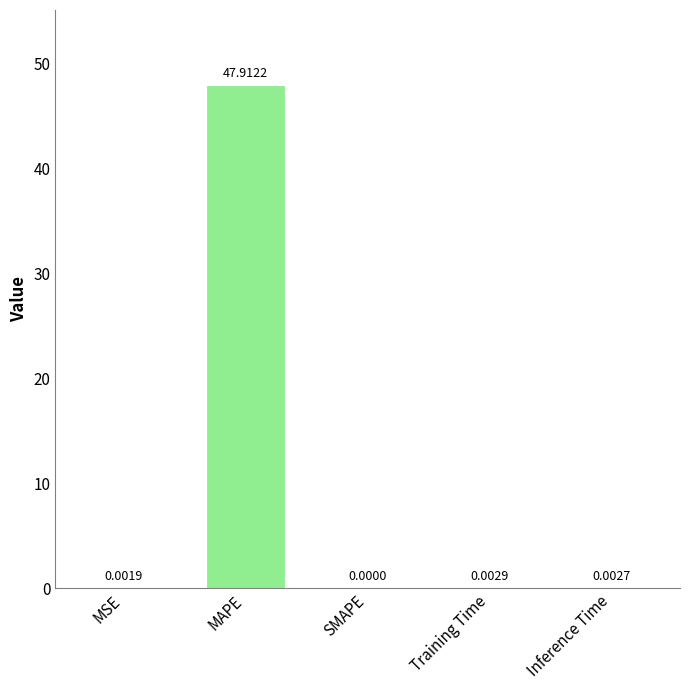

The value at SMAPE is 0.0. True or false?

True